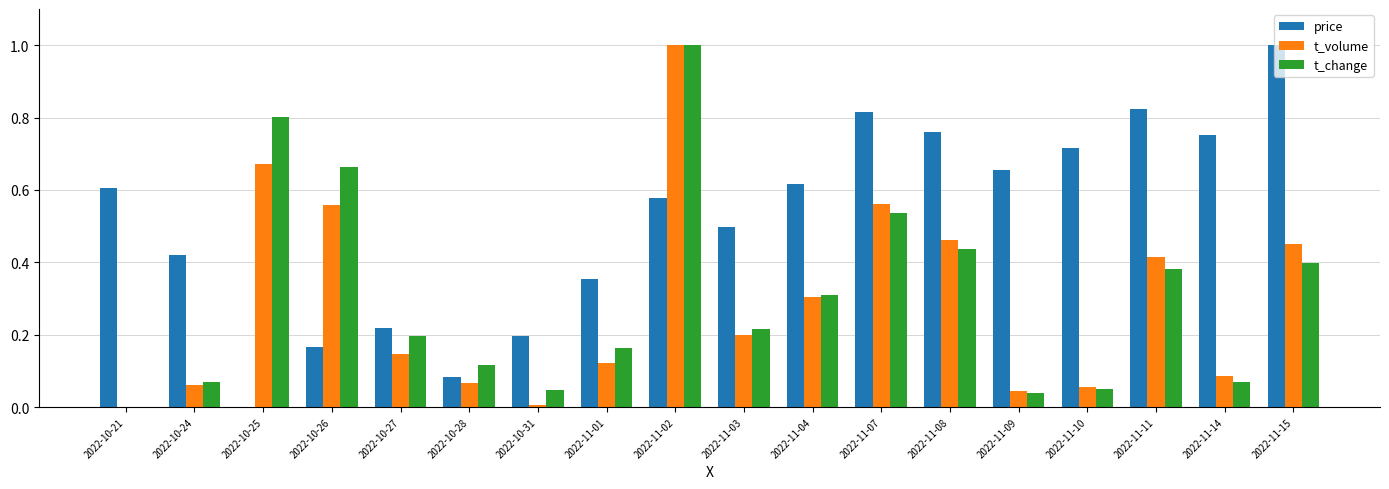

Which series changed the most between 2022-10-28 and 2022-11-03?

price